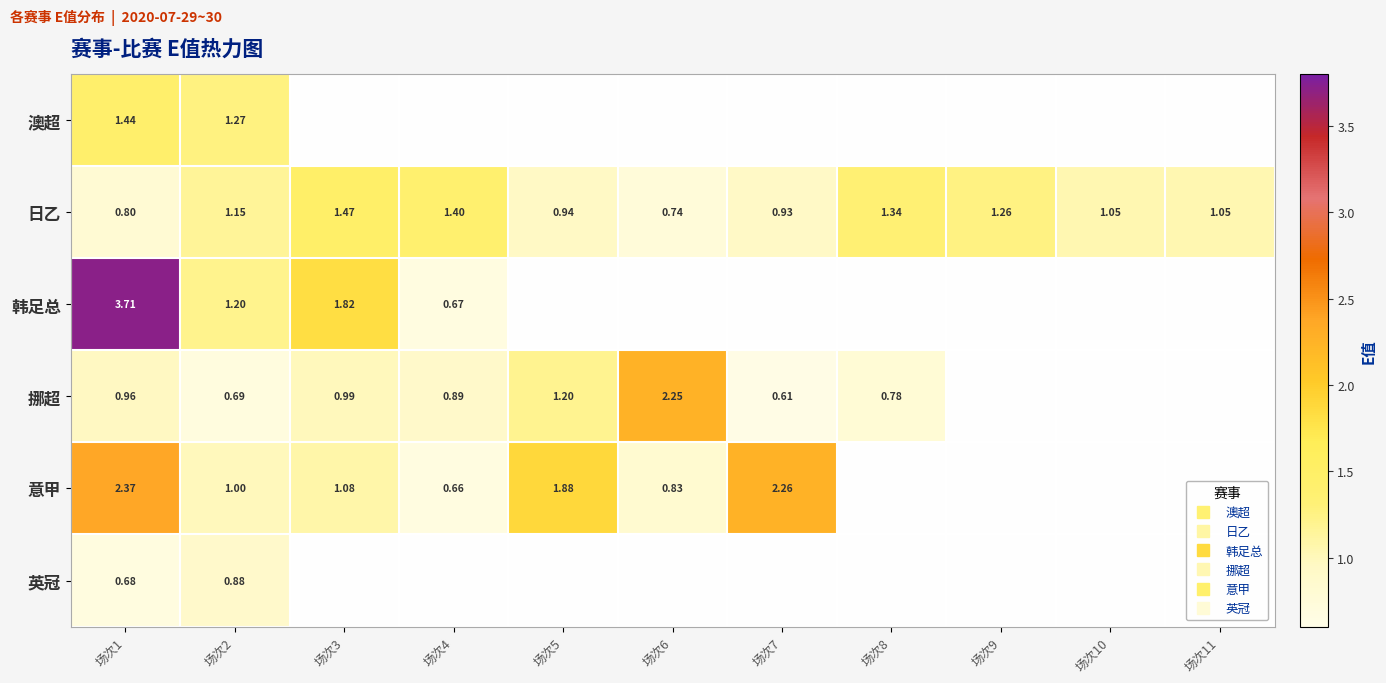

At how many categories does at least one series exceed 1?

11